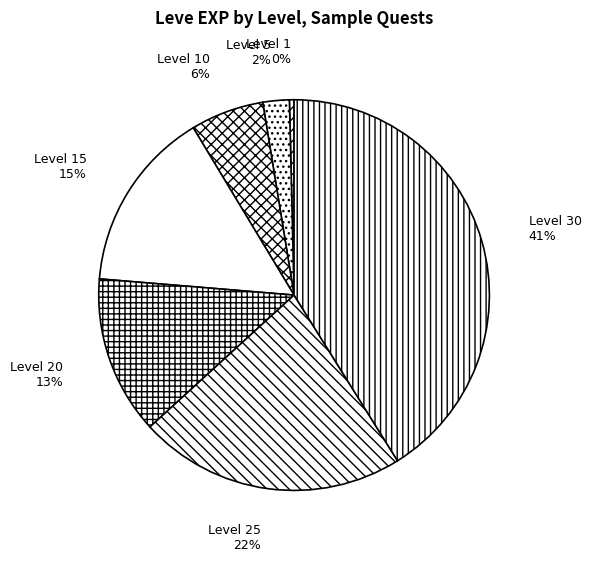

How many segments does this pie chart have?

7